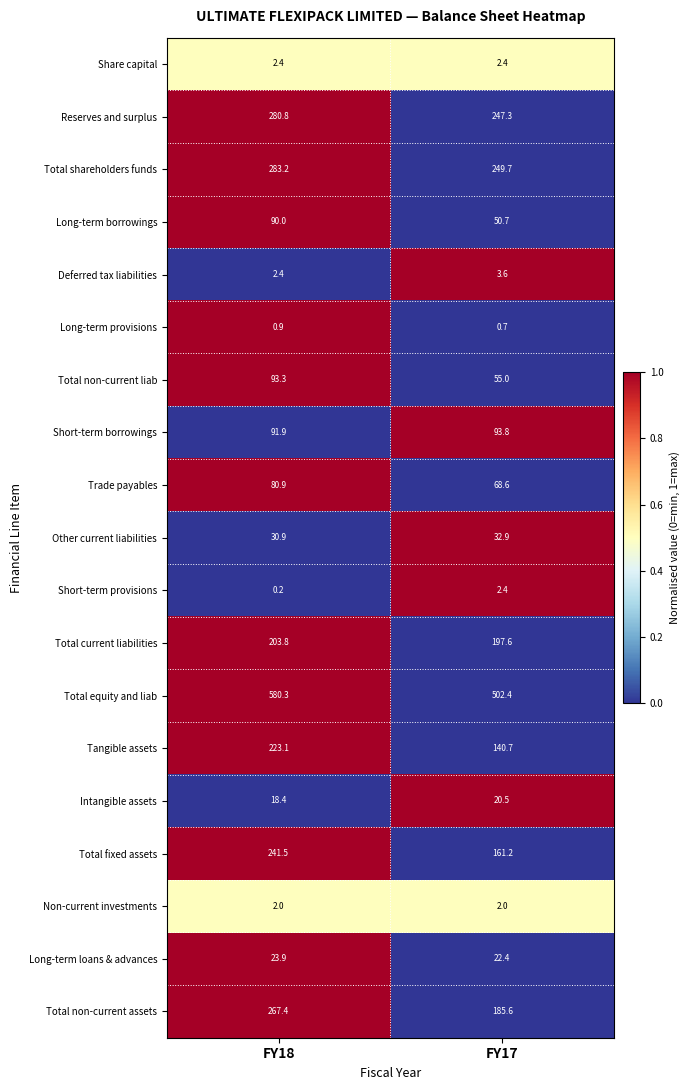

What is the spread (max minus min) of values at FY18?

580.1